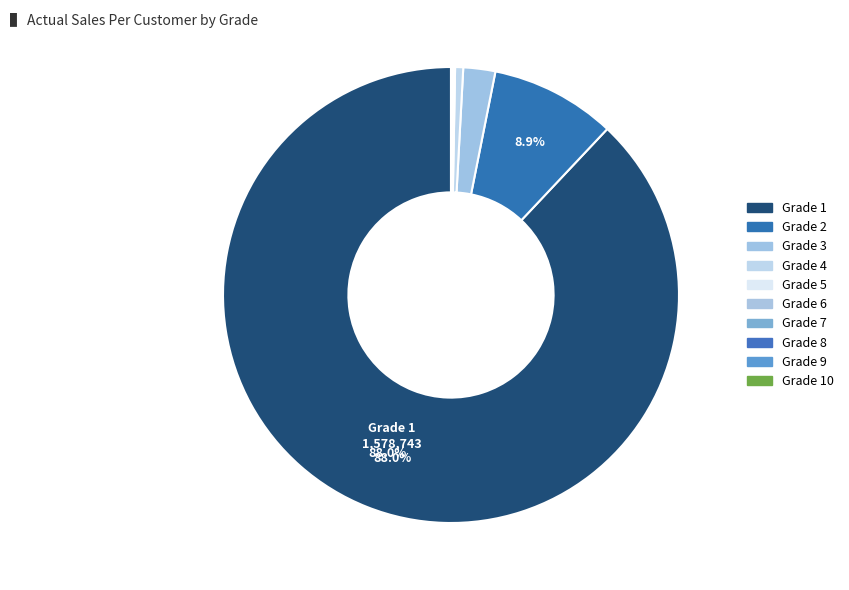

Rank the categories by value from lowest to highest.

7, 9, 8, 6, 10, 5, 4, 3, 2, 1